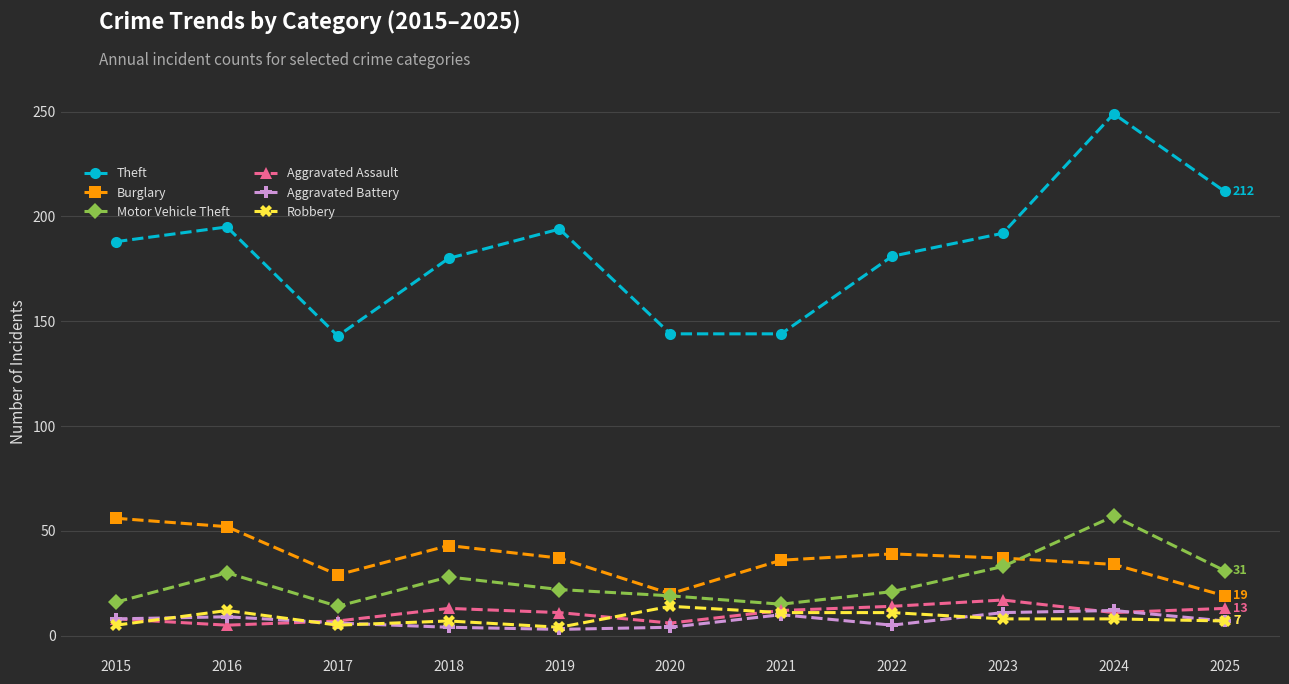

Which series has the widest spread of values?

Theft